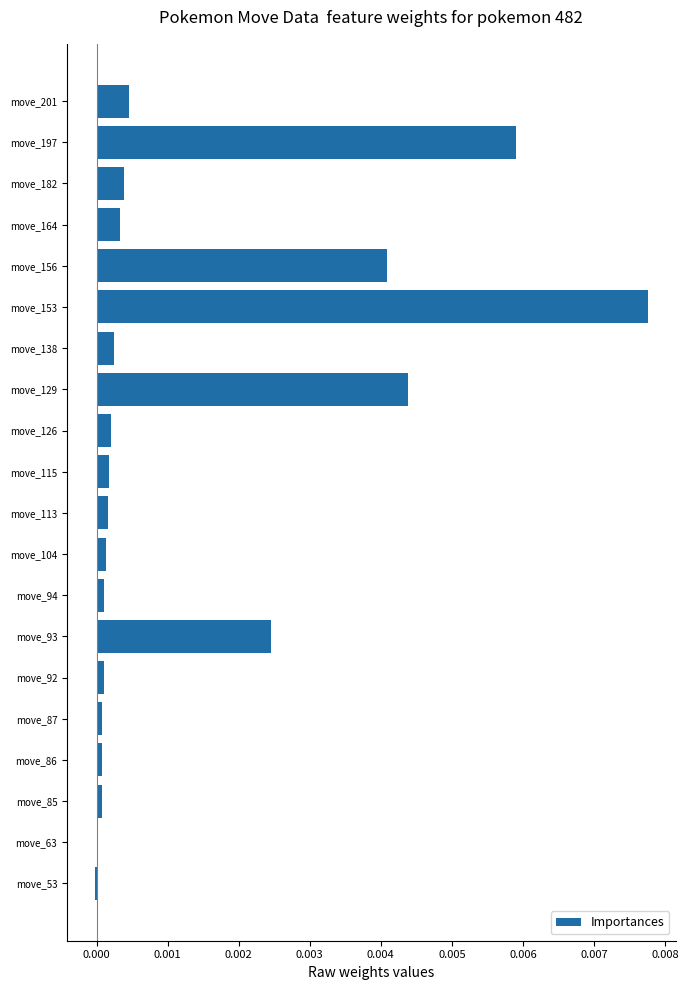

Is it true that the value at move_85 is 0.0?

True